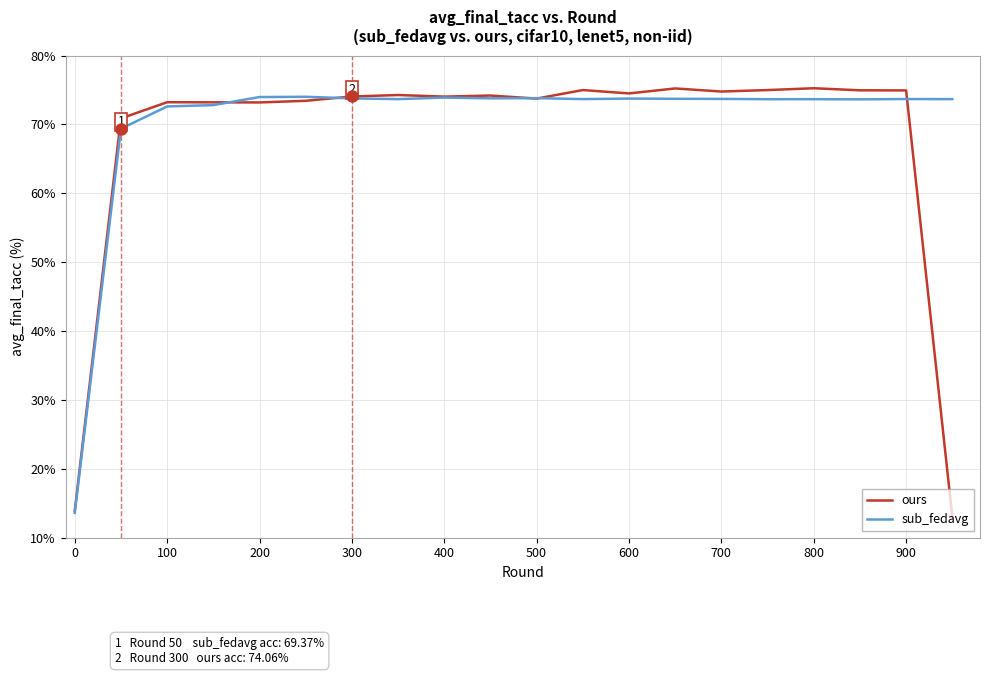

Which series has the largest range (max minus min)?

ours